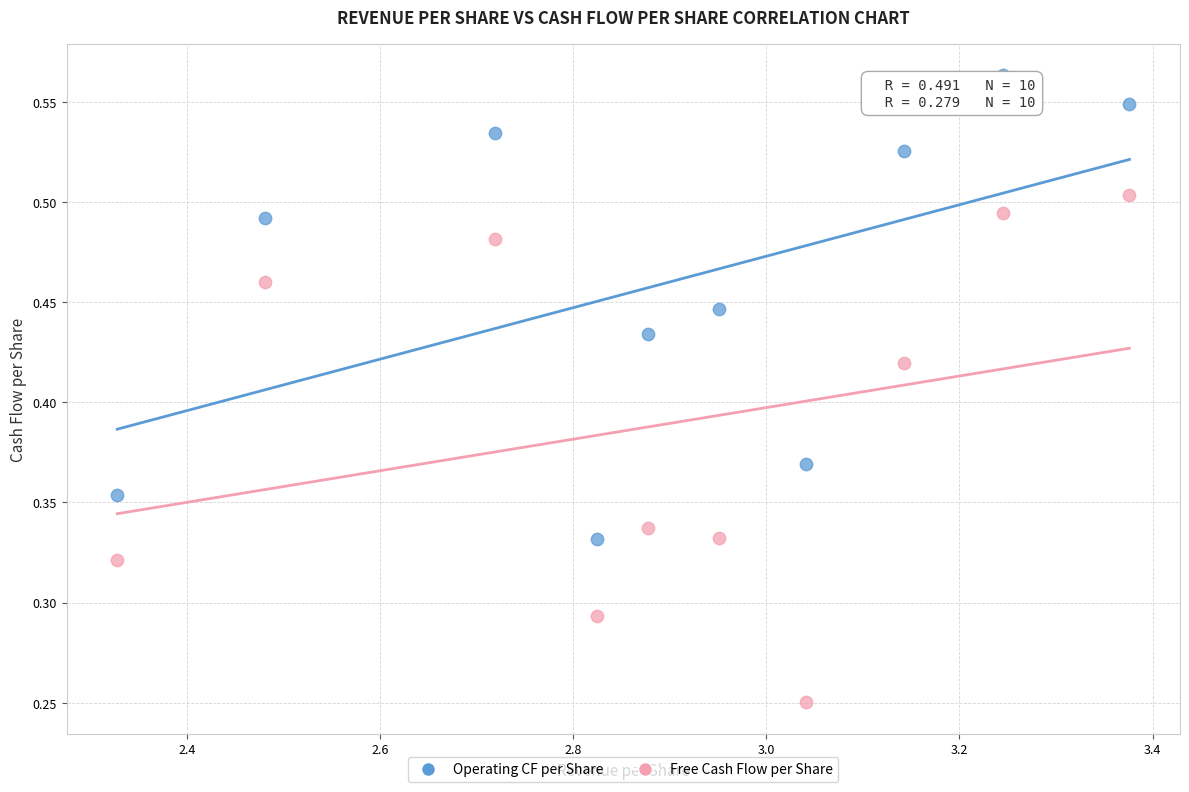

Which series contains the highest Y value?

Operating CF per Share